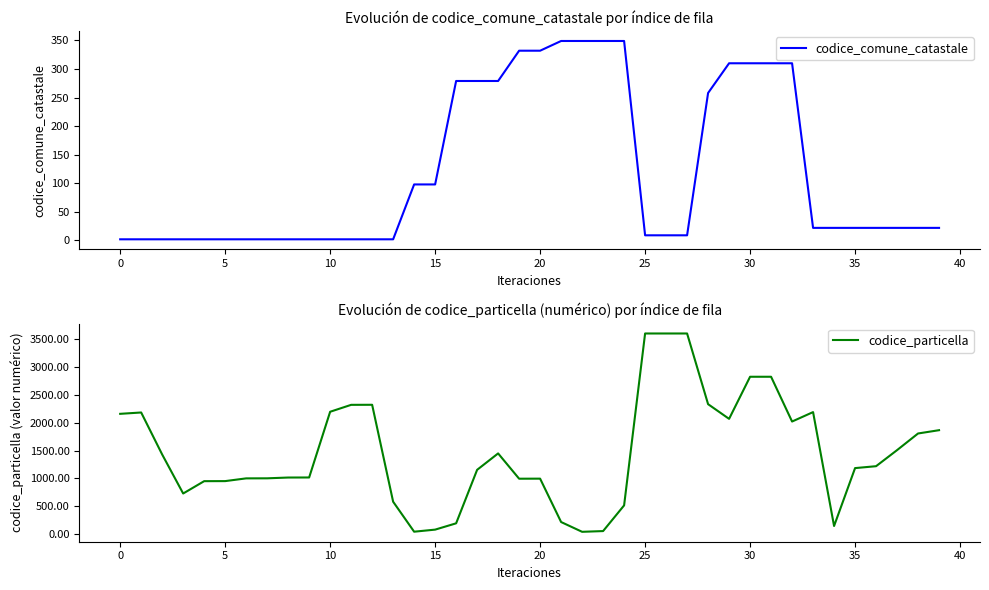

What is the difference between the second highest and second lowest values in the codice_particella series?

3550